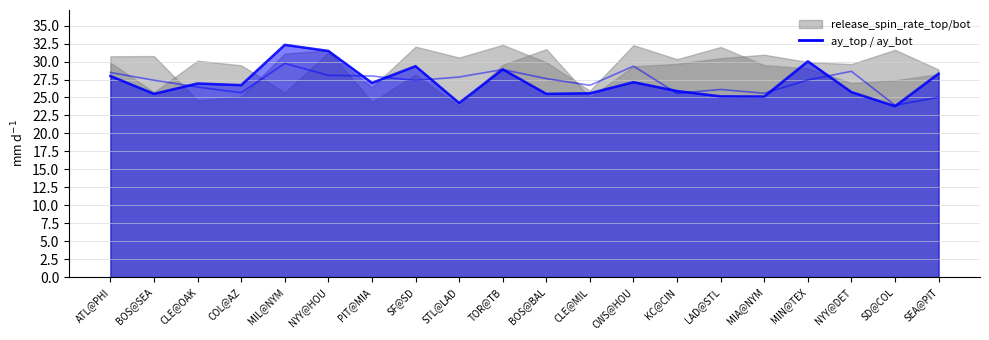

What is the difference between the second highest and minimum values in the ay_top series?

5.4